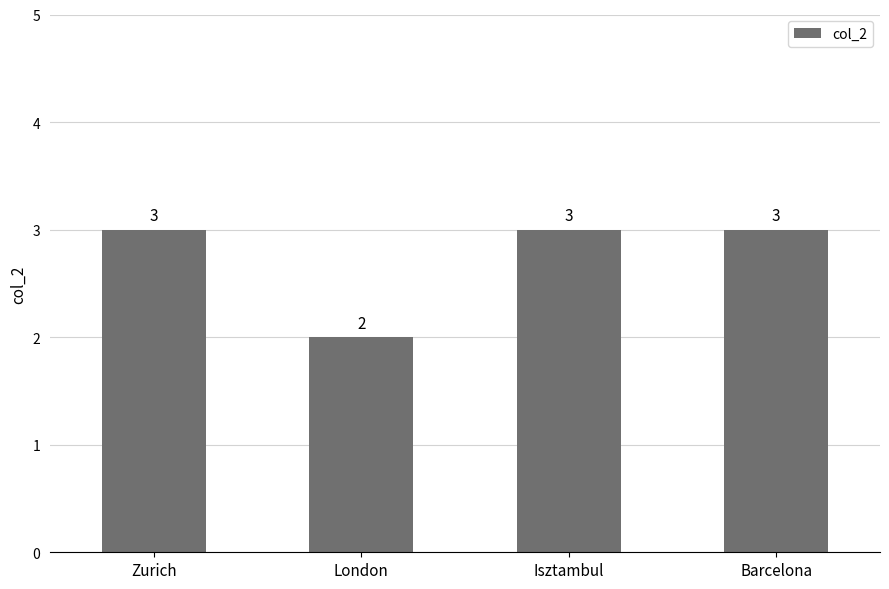

Count the values in the range 3 to 4.

3